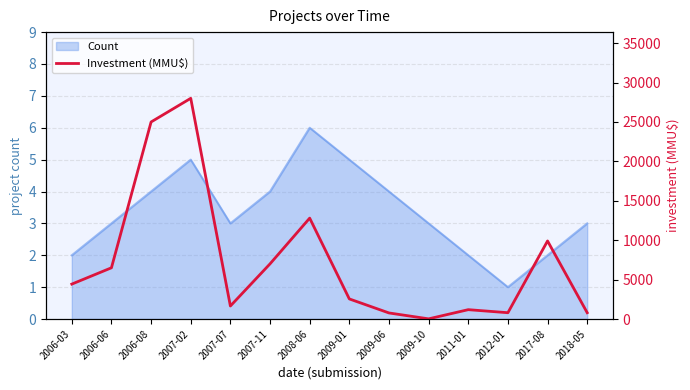

The value of Count at 2009-01 is 2. True or false?

False